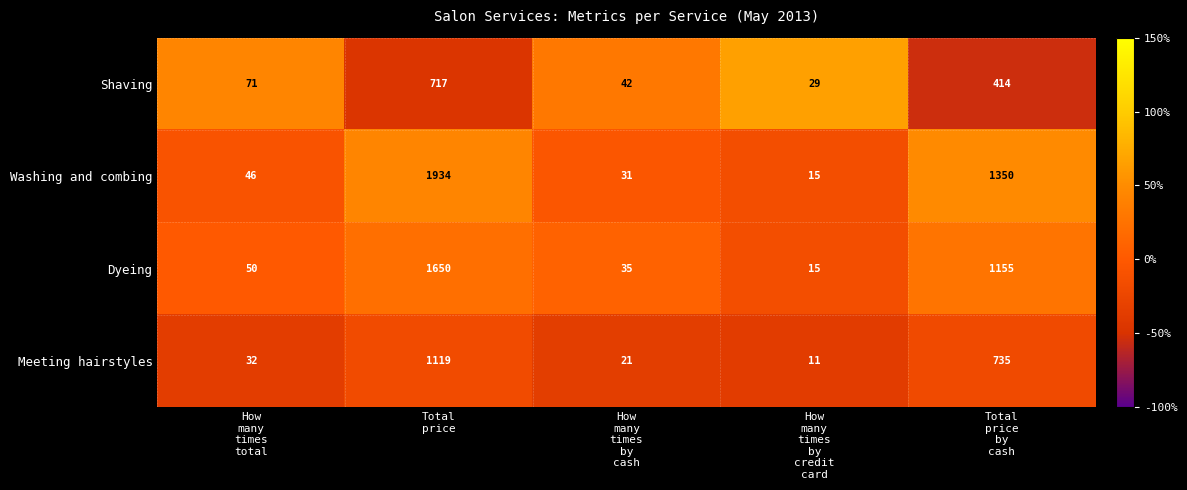

How many values in the Dyeing series are below 50?

2